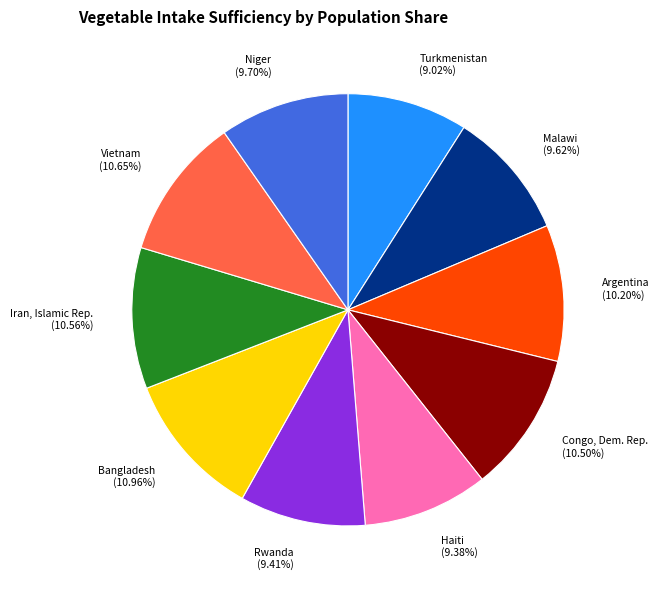

To the nearest percent, what is the difference between the Bangladesh and Argentina slice percentages?

1%